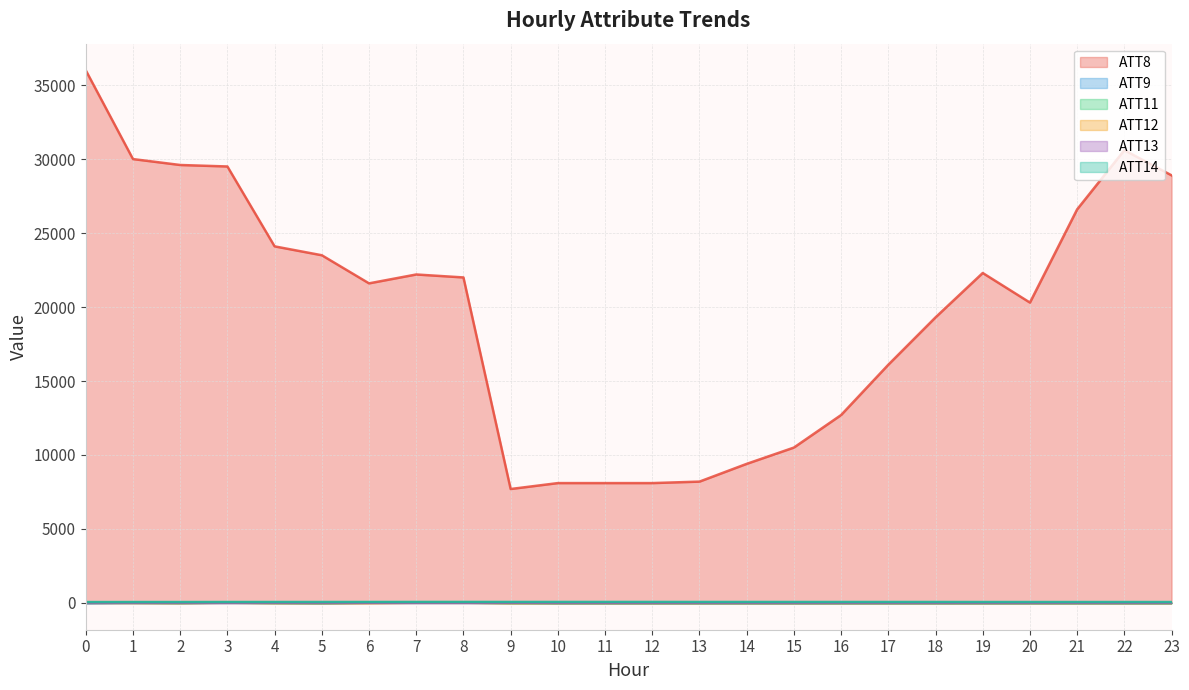

True or false: ATT13 has more than 0 interior local peaks.

True